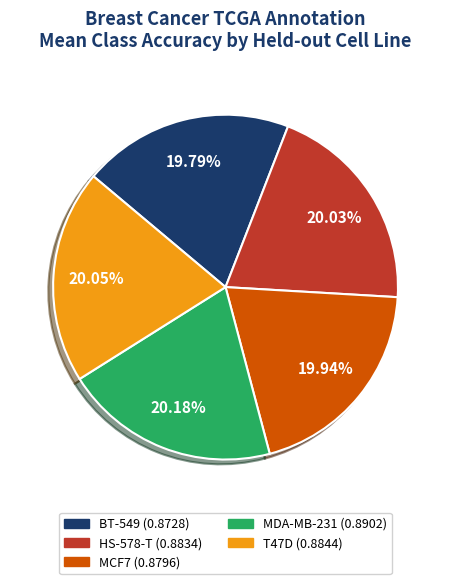

How much of the chart is everything except MCF7?

80.1%